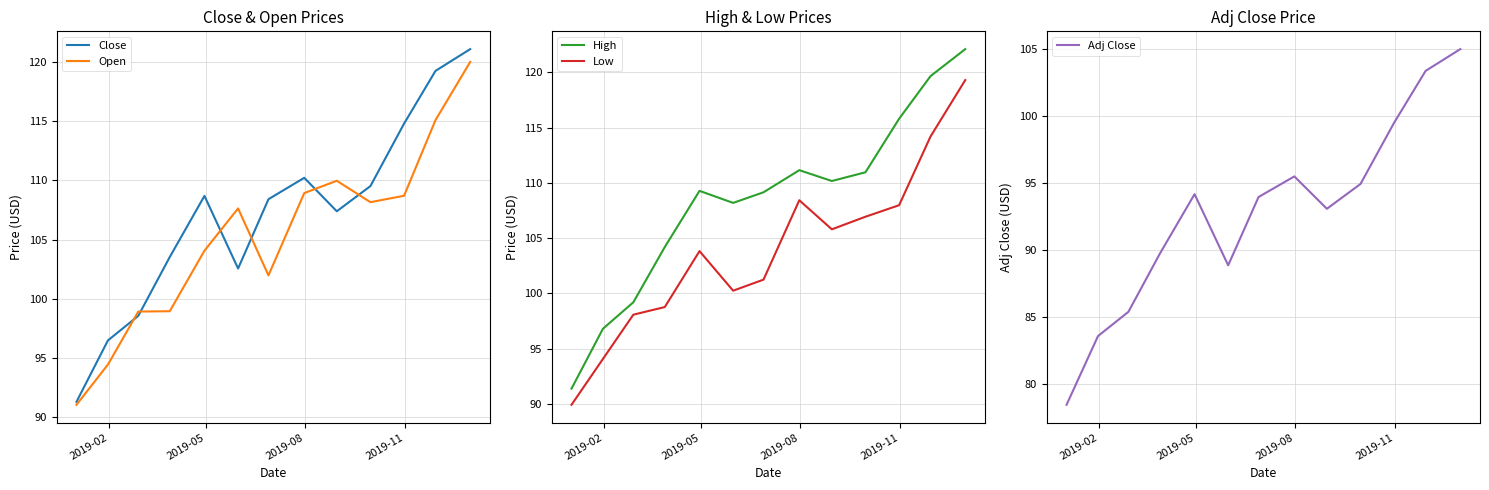

True or false: High and Open cross at least once.

False